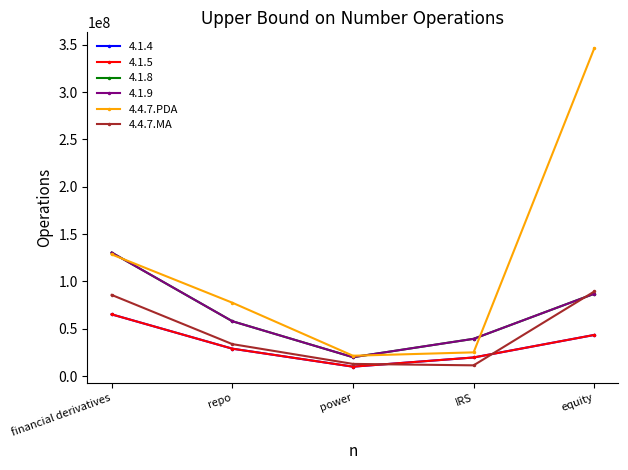

What is the average value of the 4.4.7.PDA series?

119808620.4